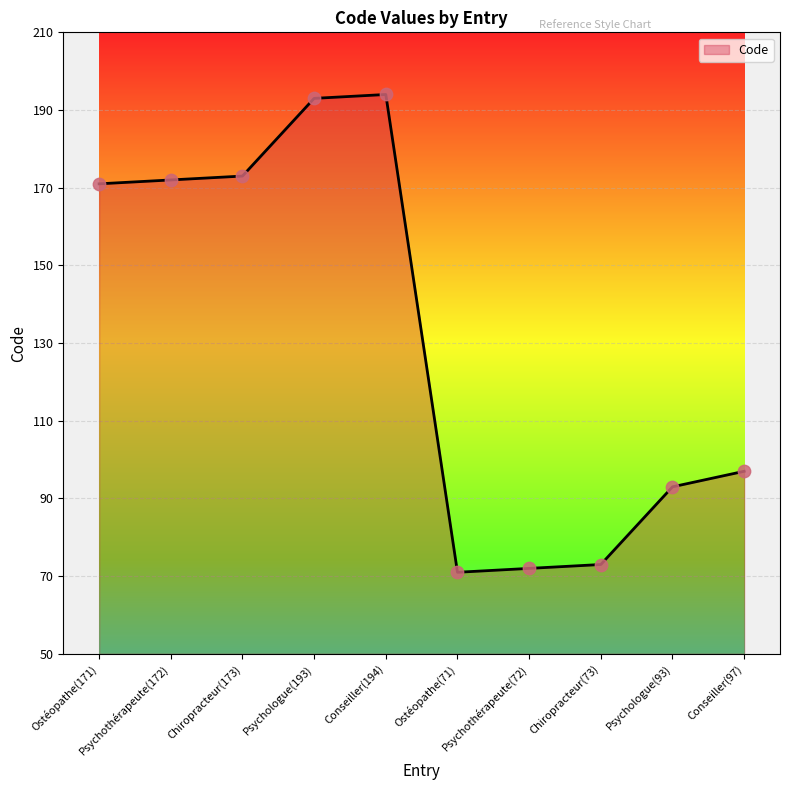

Approximately how many times larger is the value at Conseiller(97) compared to Conseiller(194)?

0.5